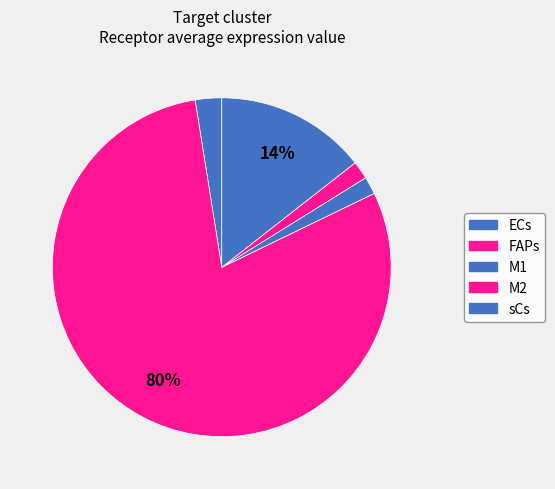

Count the number of slices in the pie.

5